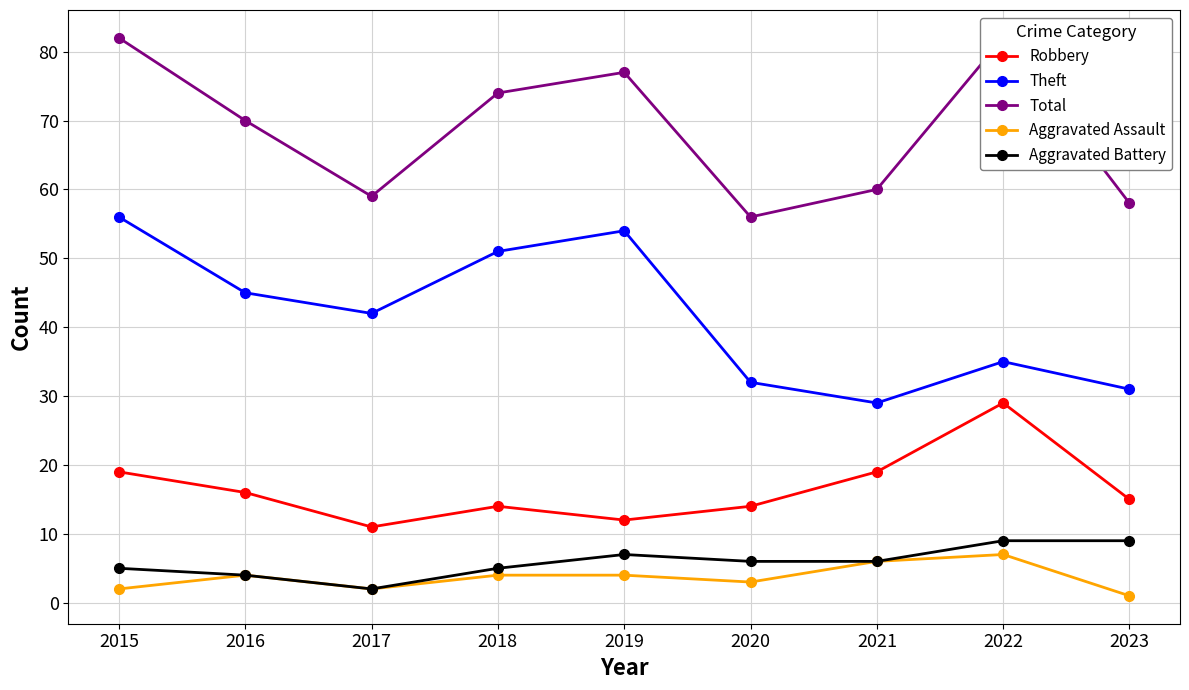

Reading left to right, list all the values displayed in this chart.

Robbery: 2015=19	2016=16	2017=11	2018=14	2019=12	2020=14	2021=19	2022=29	2023=15
Theft: 2015=56	2016=45	2017=42	2018=51	2019=54	2020=32	2021=29	2022=35	2023=31
Total: 2015=82	2016=70	2017=59	2018=74	2019=77	2020=56	2021=60	2022=82	2023=58
Aggravated Assault: 2015=2	2016=4	2017=2	2018=4	2019=4	2020=3	2021=6	2022=7	2023=1
Aggravated Battery: 2015=5	2016=4	2017=2	2018=5	2019=7	2020=6	2021=6	2022=9	2023=9